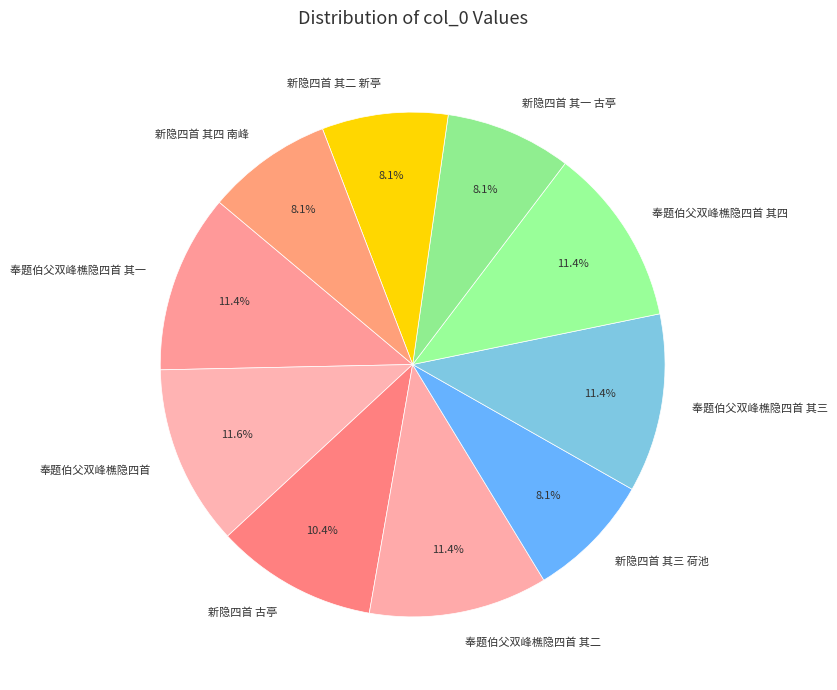

What is the total percentage of 奉题伯父双峰樵隐四首 其四 and 新隐四首 古亭?

21.8%